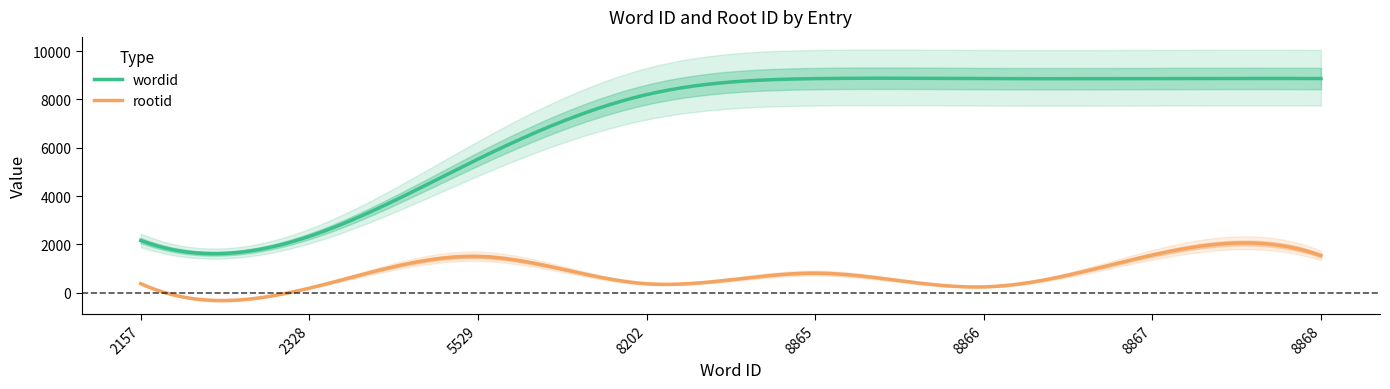

True or false: rootid and wordid cross at least once.

False